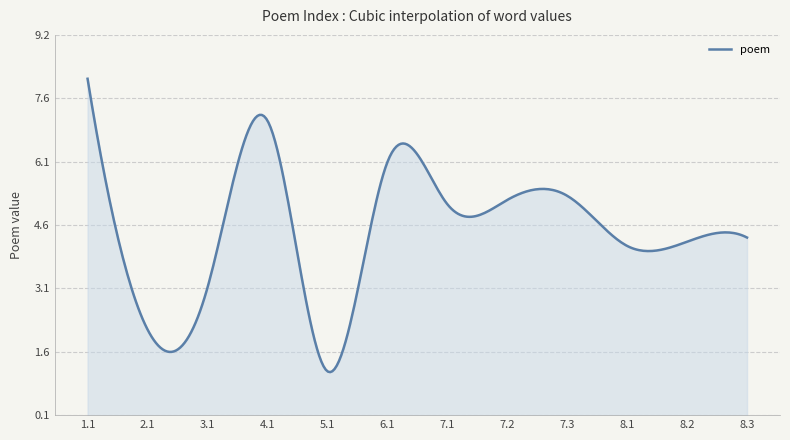

What is the minimum value shown in the chart?

1.1